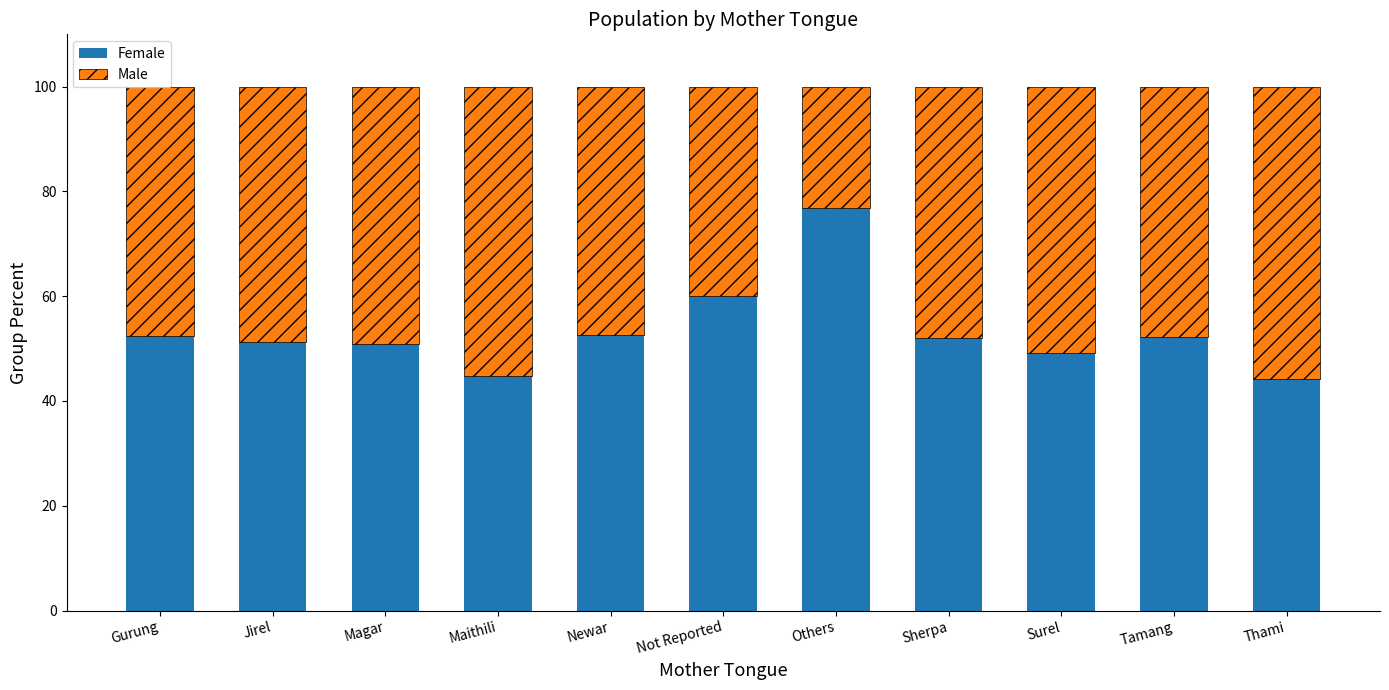

What is the sum of all Female values?

586.6